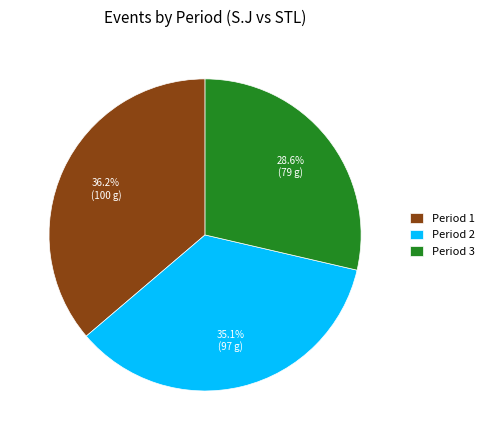

What is the ratio of the value at Period 1 to the value at Period 3?

1.3